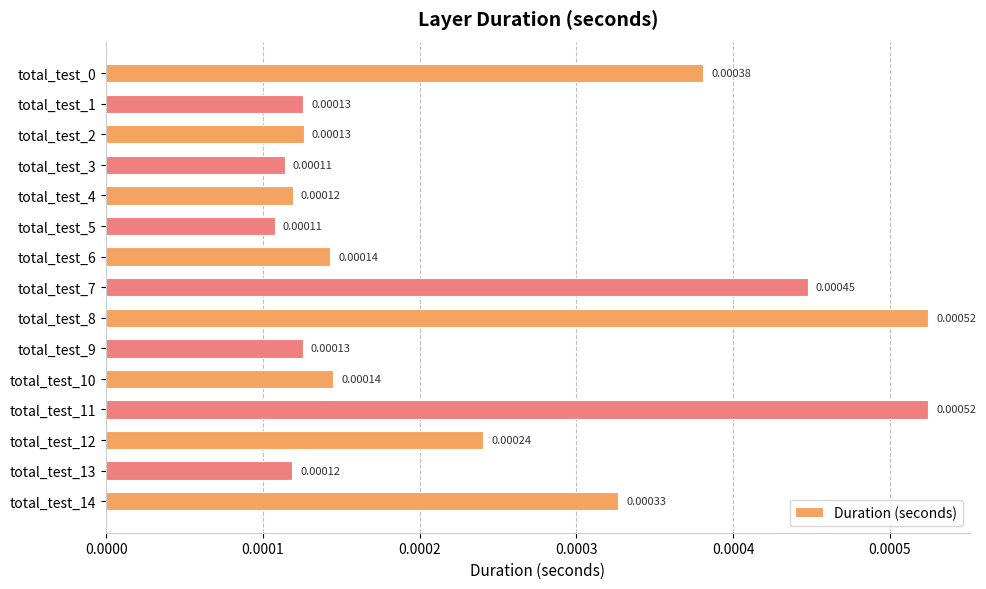

Between total_test_4 and total_test_2, which is larger?

total_test_2